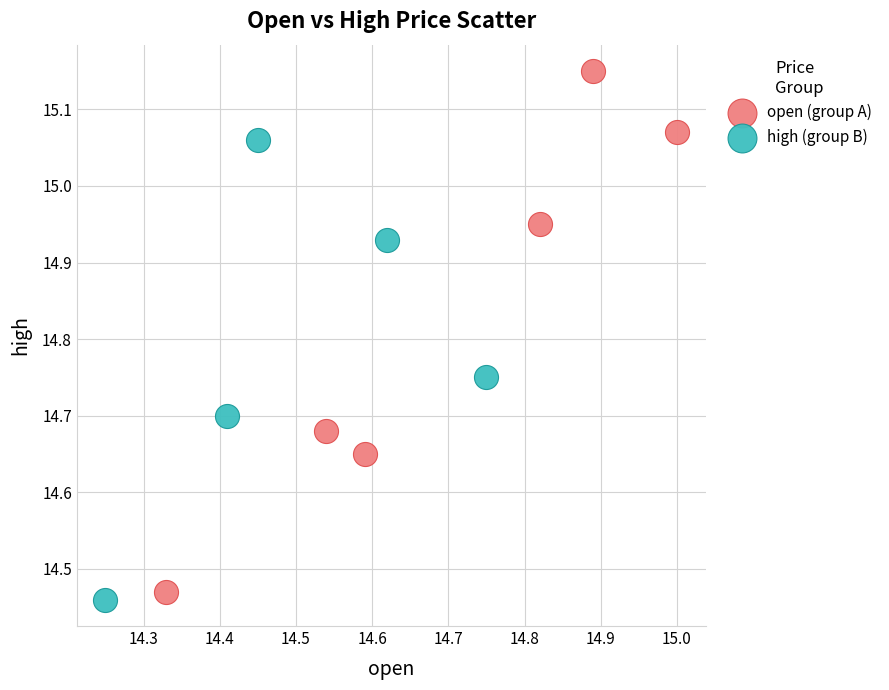

Which series has the largest Y range (max minus min)?

open (group A)